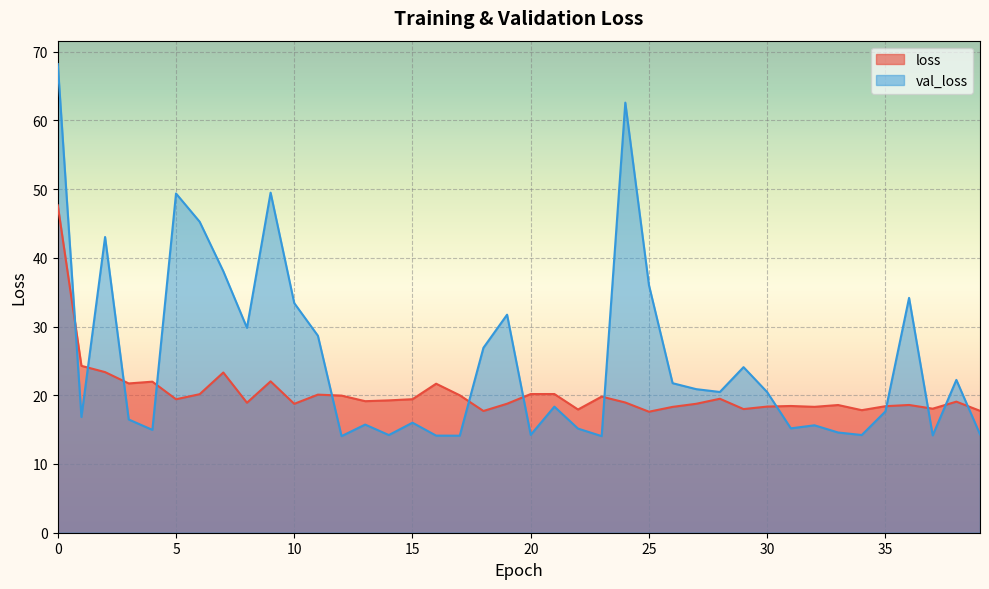

What is the value of the val_loss point at the 19th from the left?

26.9